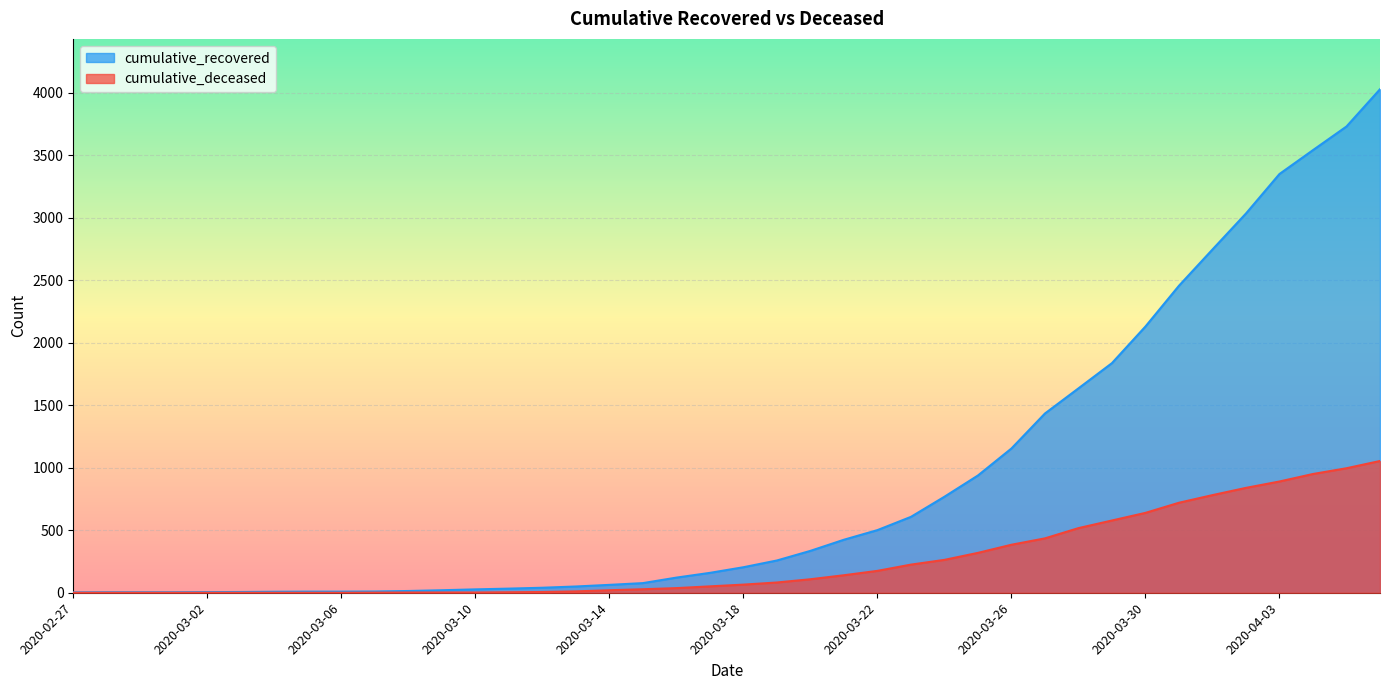

Rank the series by their maximum value, from highest to lowest.

cumulative_recovered, cumulative_deceased